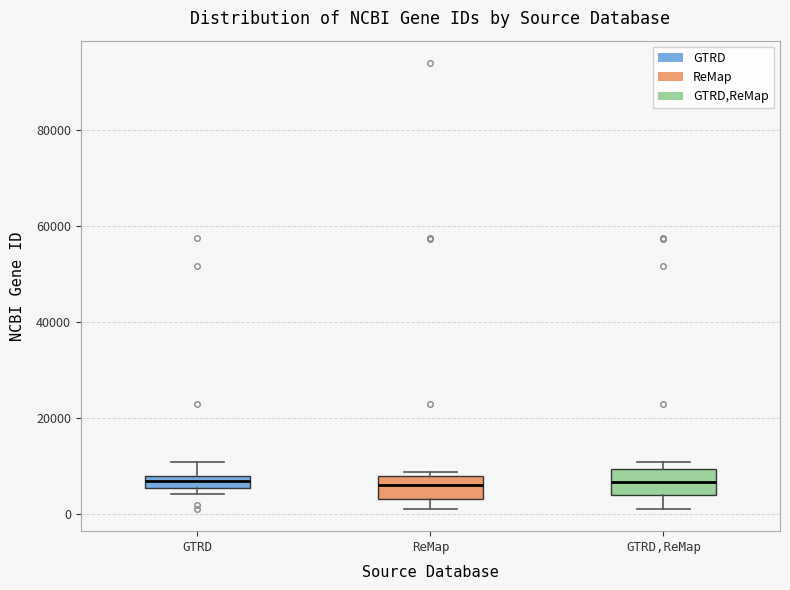

Where does the lower whisker of the box for GTRD,ReMap end on the y-axis? The values are not printed on the chart, so give them approximately, as read against the axis.

2000